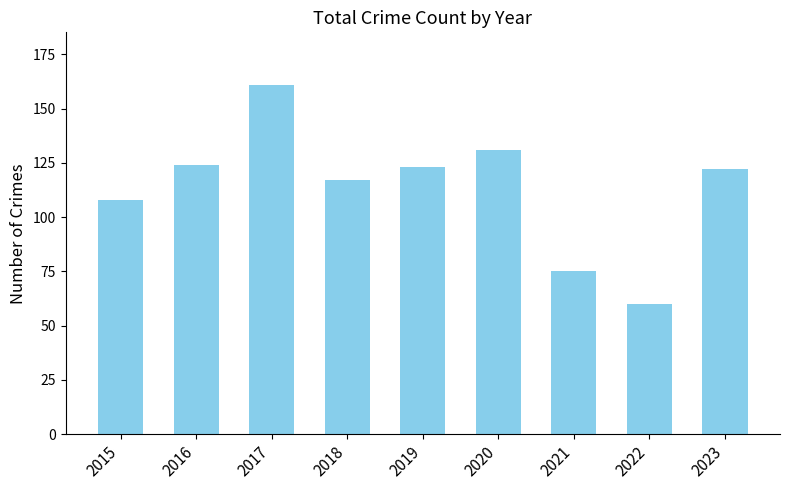

Where is the data nearest to the value 110?

2015